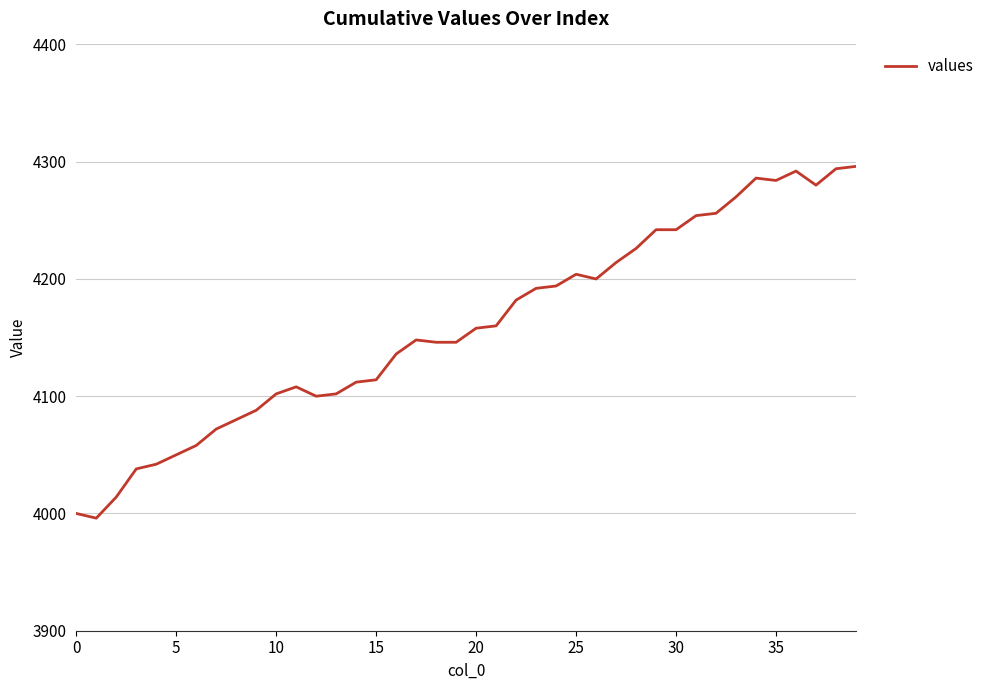

What is the minimum value shown in the chart?

3996